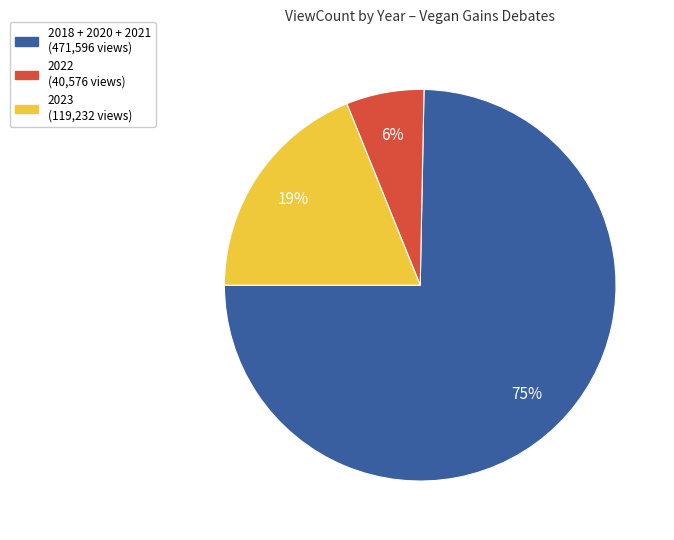

To the nearest percent, what is the average slice percentage?

33%